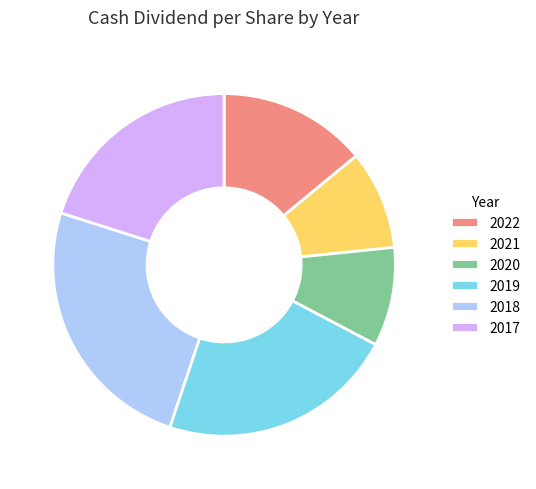

How many slices are in this pie chart?

6